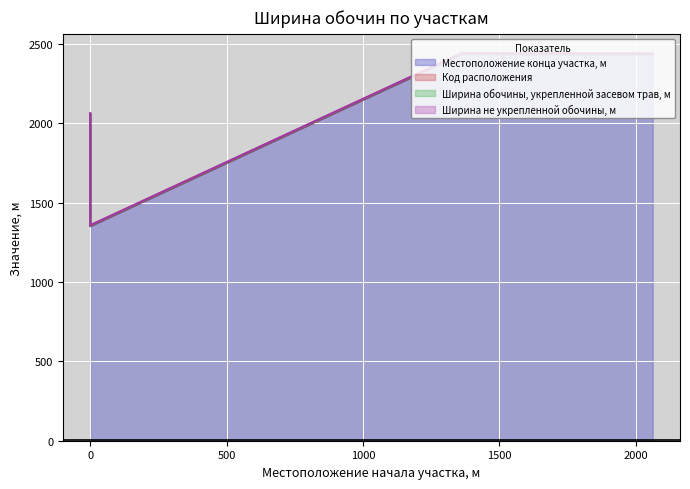

What is the maximum value shown in the chart?

2434